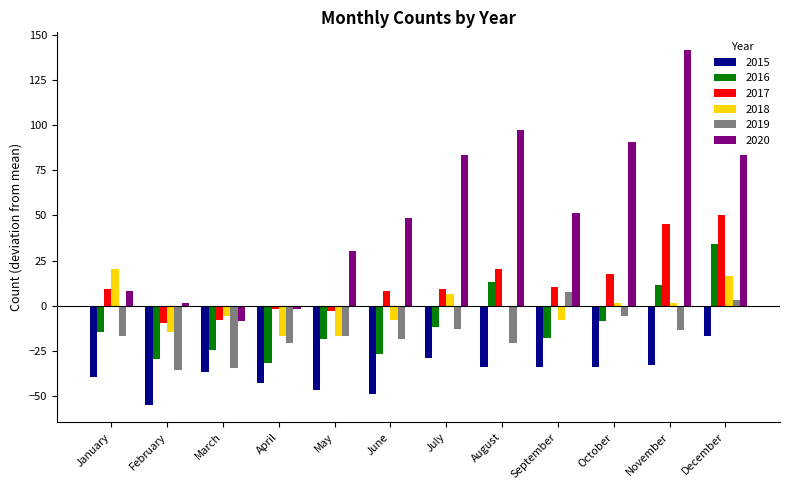

Is it true that 2016 equals -24.6 at March?

True